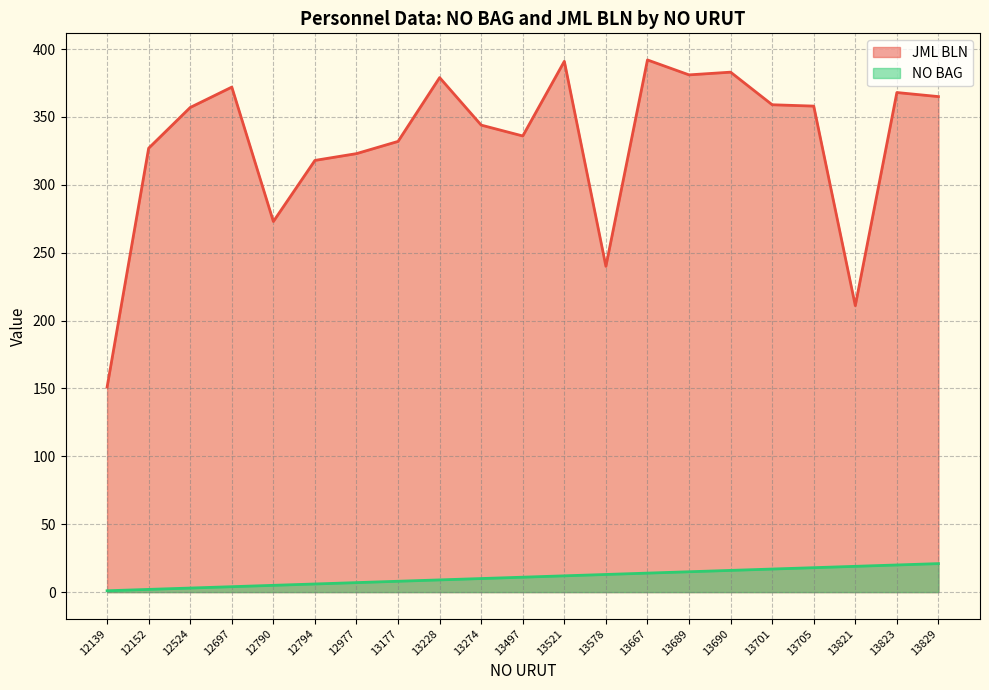

Reading right to left, extract all data points from this chart.

NO BAG: 13829=21	13823=20	13821=19	13705=18	13701=17	13690=16	13689=15	13667=14	13578=13	13521=12	13497=11	13274=10	13228=9	13177=8	12977=7	12794=6	12790=5	12697=4	12524=3	12152=2	12139=1
JML BLN: 13829=365	13823=368	13821=211	13705=358	13701=359	13690=383	13689=381	13667=392	13578=240	13521=391	13497=336	13274=344	13228=379	13177=332	12977=323	12794=318	12790=273	12697=372	12524=357	12152=327	12139=151